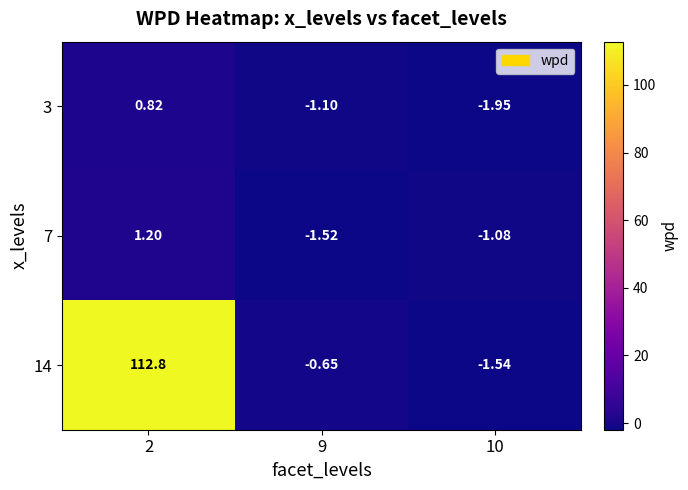

Is the value of 14 at 2 greater than the value of 7 at 2?

Yes